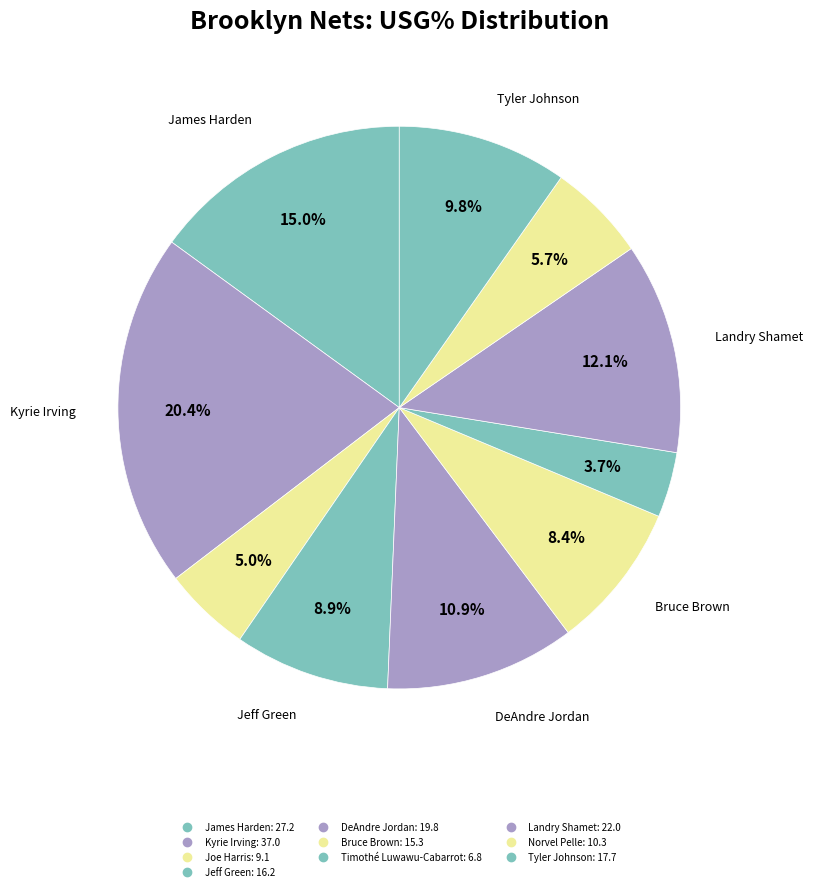

Is it true that Joe Harris is 14% of the pie?

False